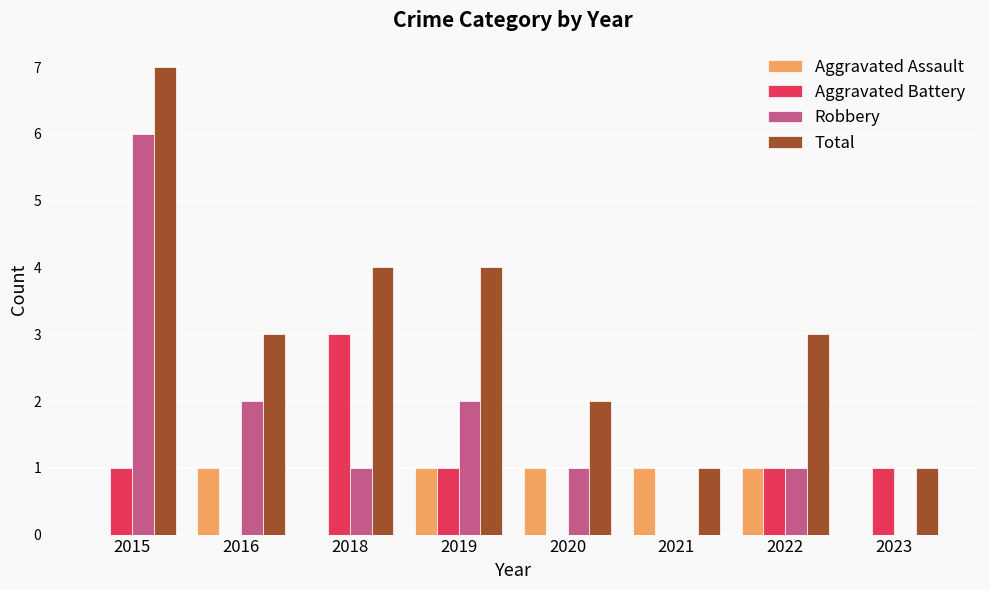

How many distinct data groups are displayed?

4